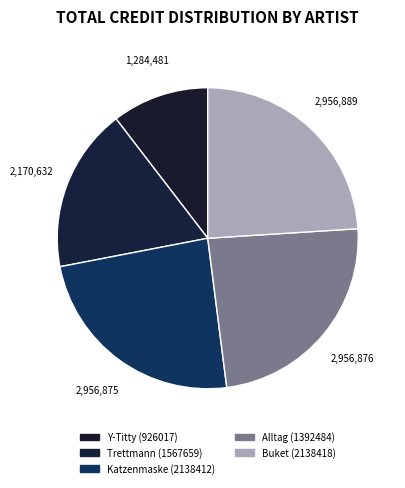

To the nearest percent, what portion does Katzenmaske (2138412) represent?

24%